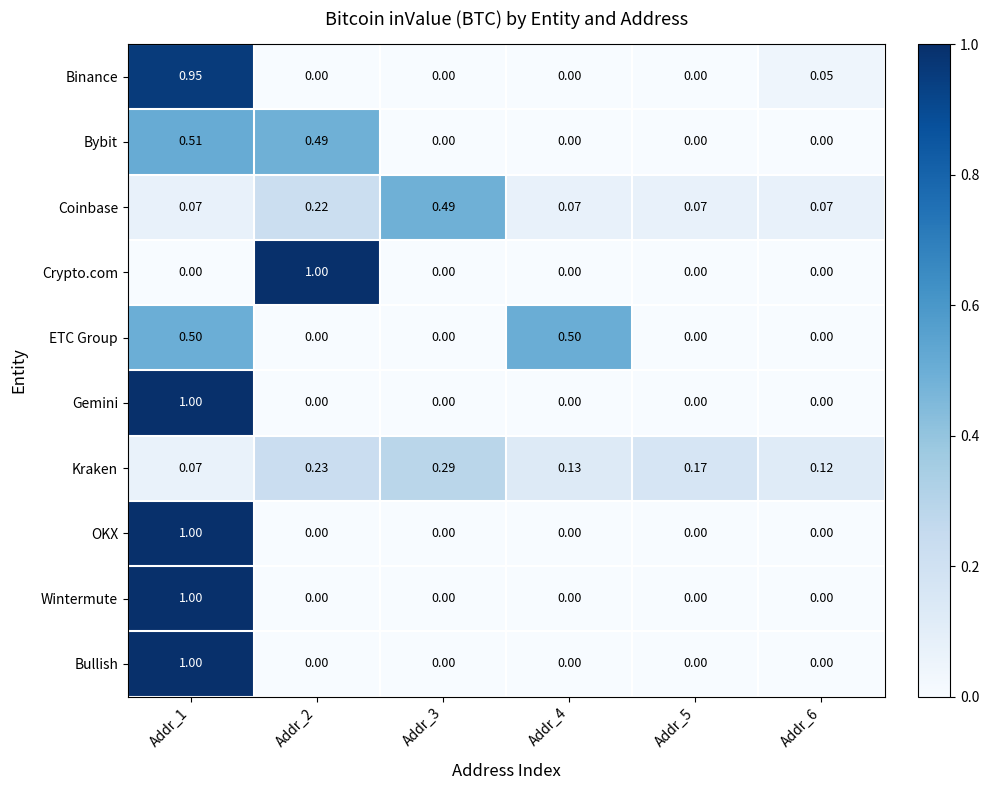

Which series changed the most between Addr_2 and Addr_4?

Crypto.com